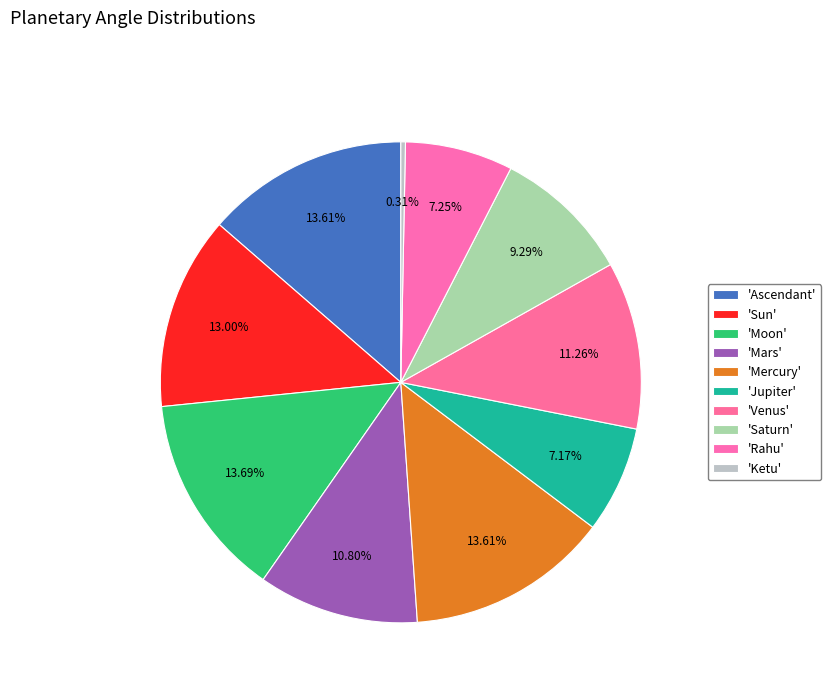

How many slices are in this pie chart?

10